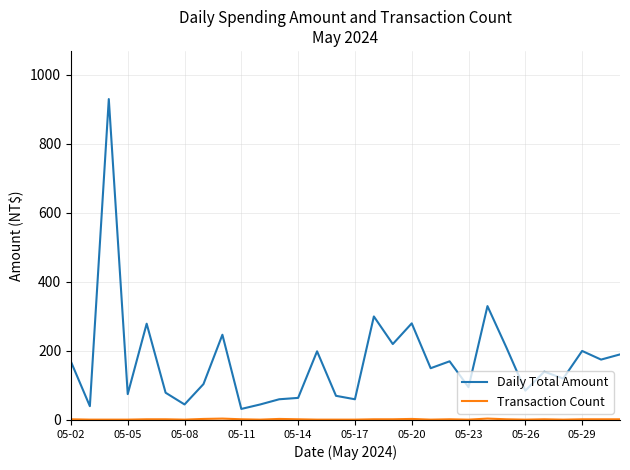

Which series has the widest spread of values?

Daily Total Amount